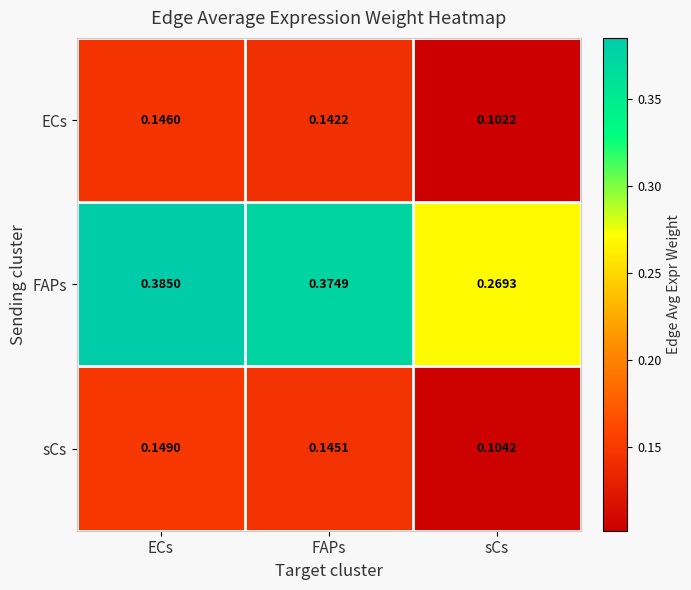

Which series changed the most between FAPs and sCs?

FAPs